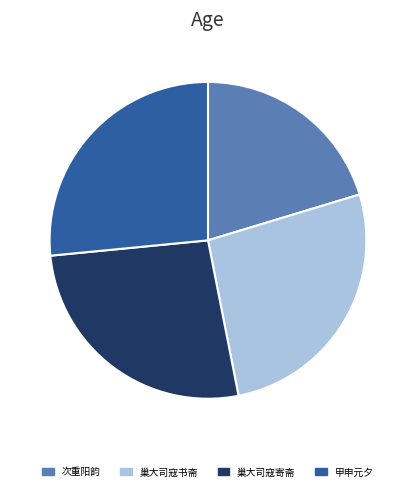

The 次重阳韵 slice represents 20% of the pie. True or false?

True